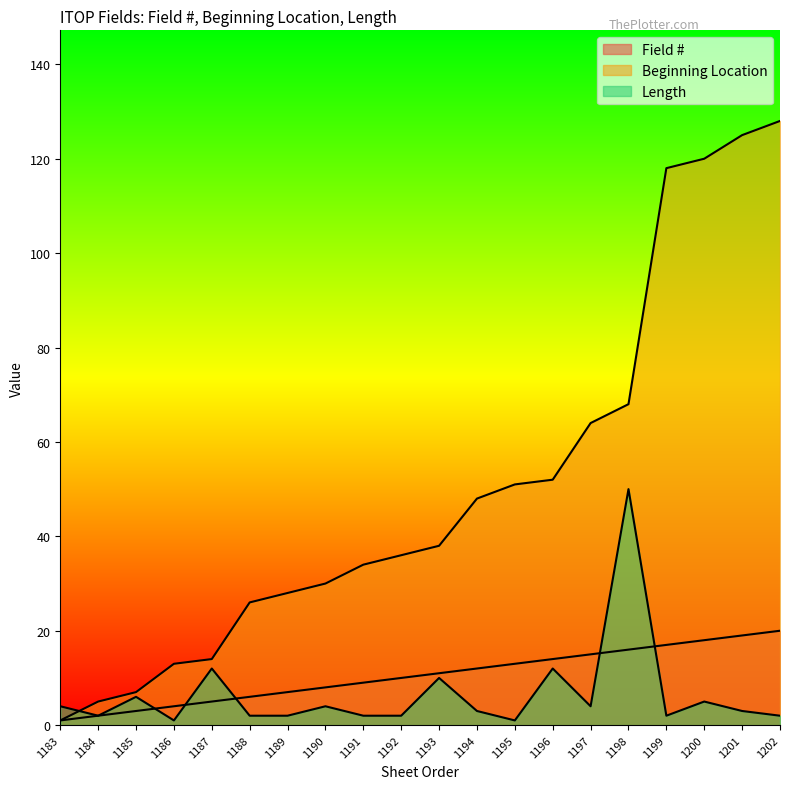

Which series changed the most between 1185 and 1189?

Beginning Location